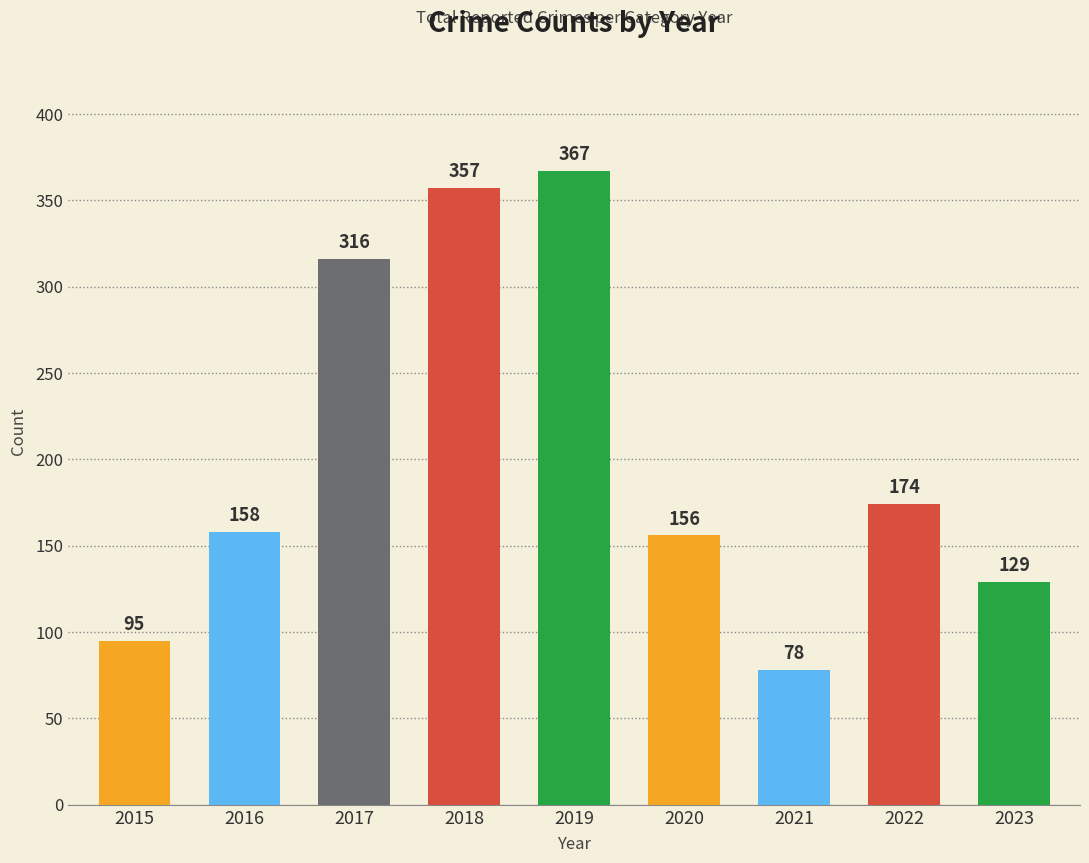

What is the difference between the second highest and minimum values?

279